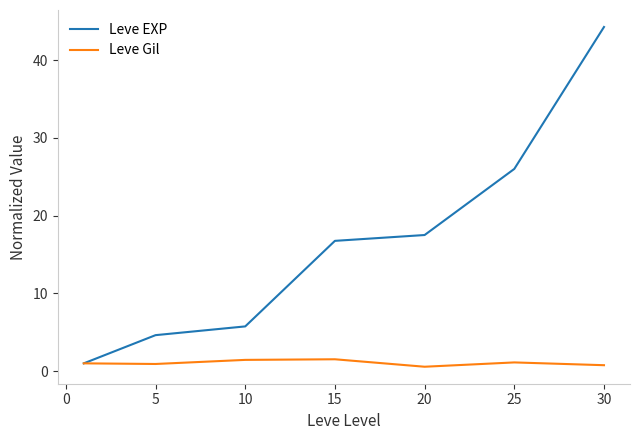

Which series has the widest spread of values?

Leve EXP